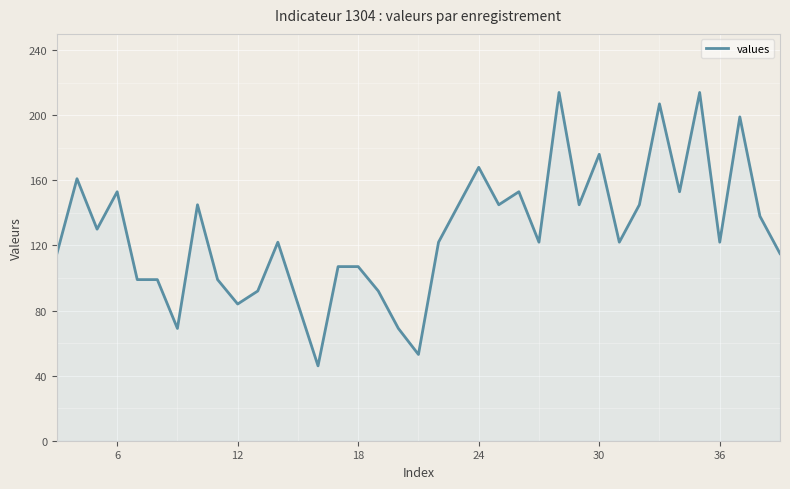

What is the difference between the maximum and minimum values?

168